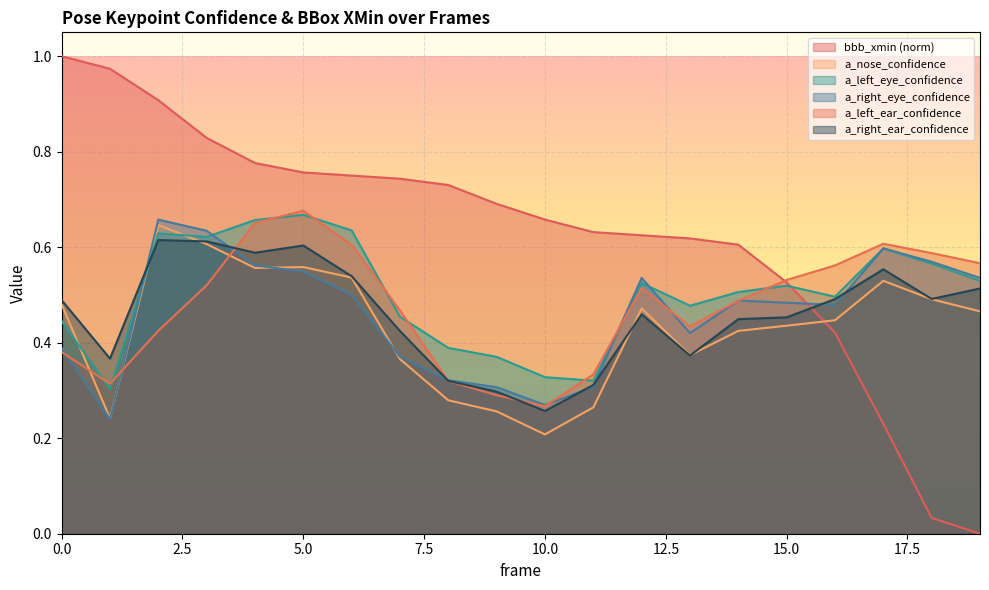

Where is a_left_eye_confidence nearest to the value 0?

1